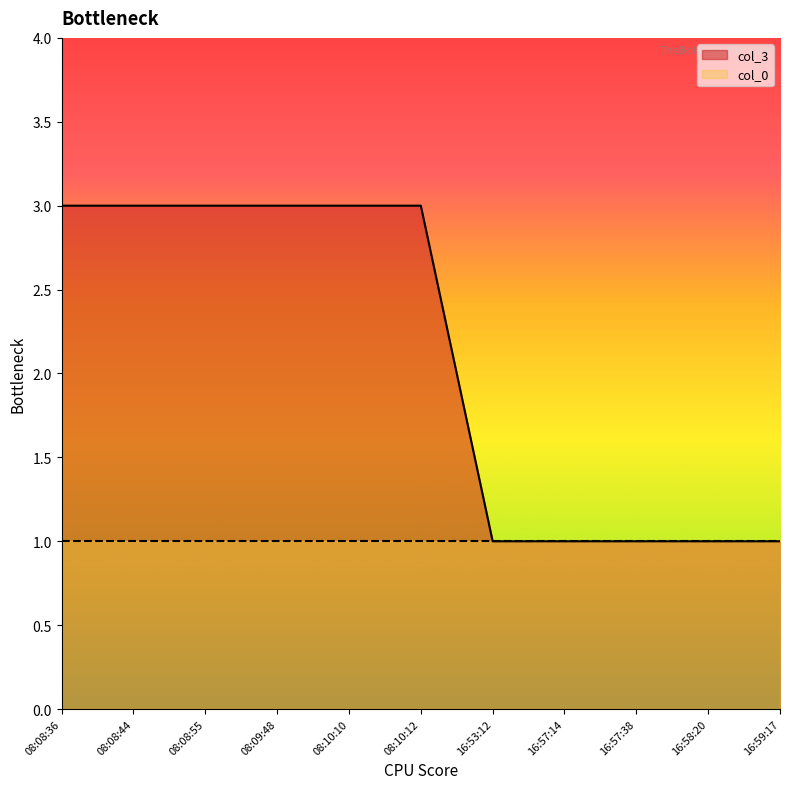

Does the chart have visible grid lines?

No